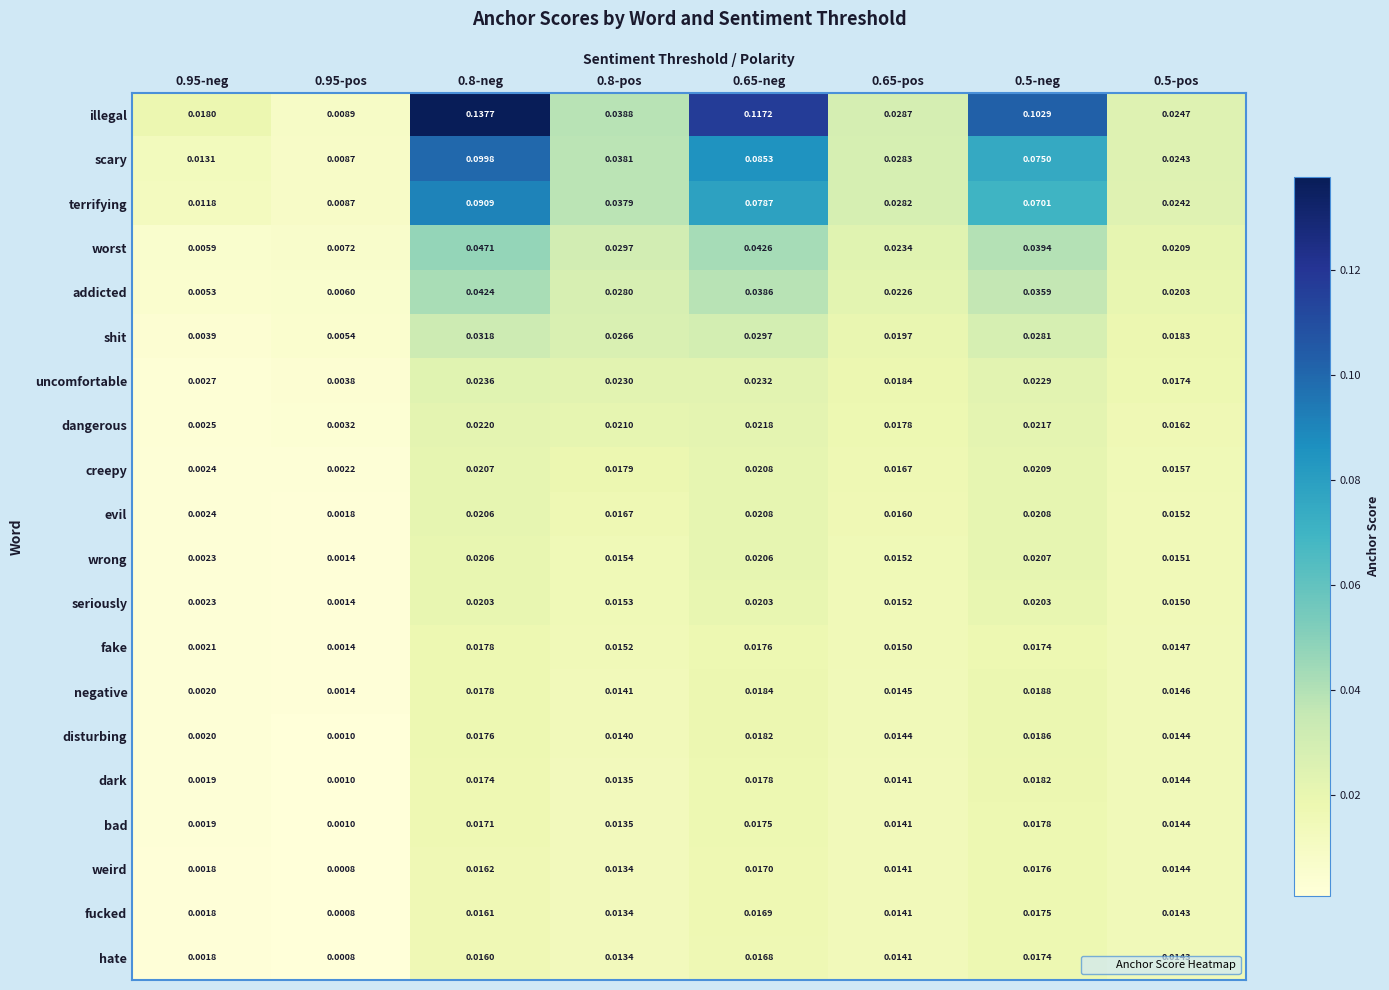

Which series changed the most between 0.95-pos and 0.5-pos?

illegal